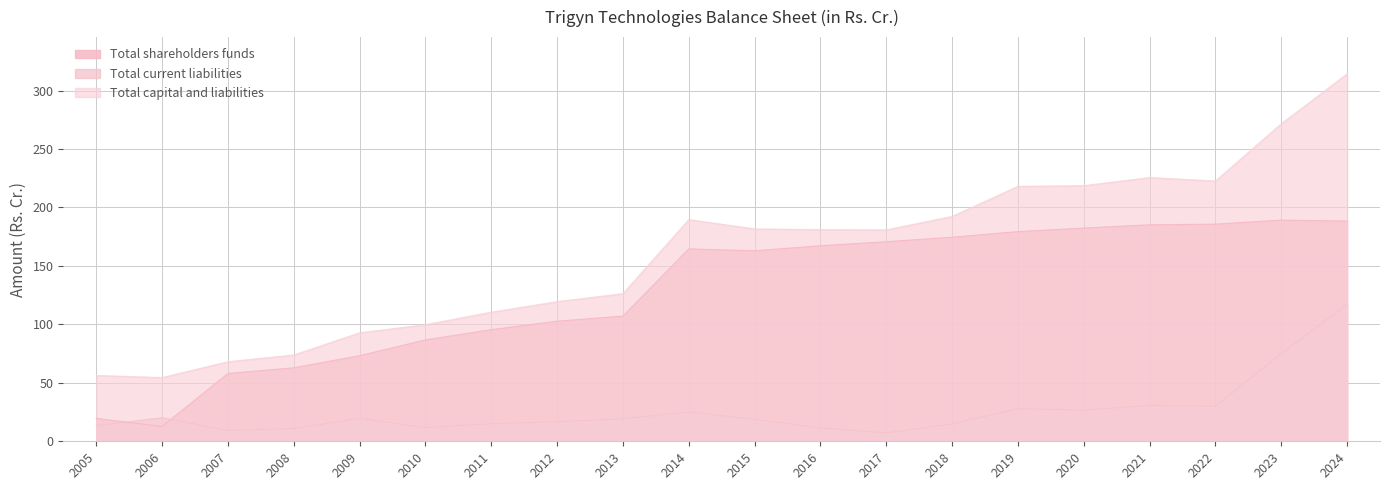

Rank the series by their average value, from lowest to highest.

Total current liabilities, Total shareholders funds, Total capital and liabilities